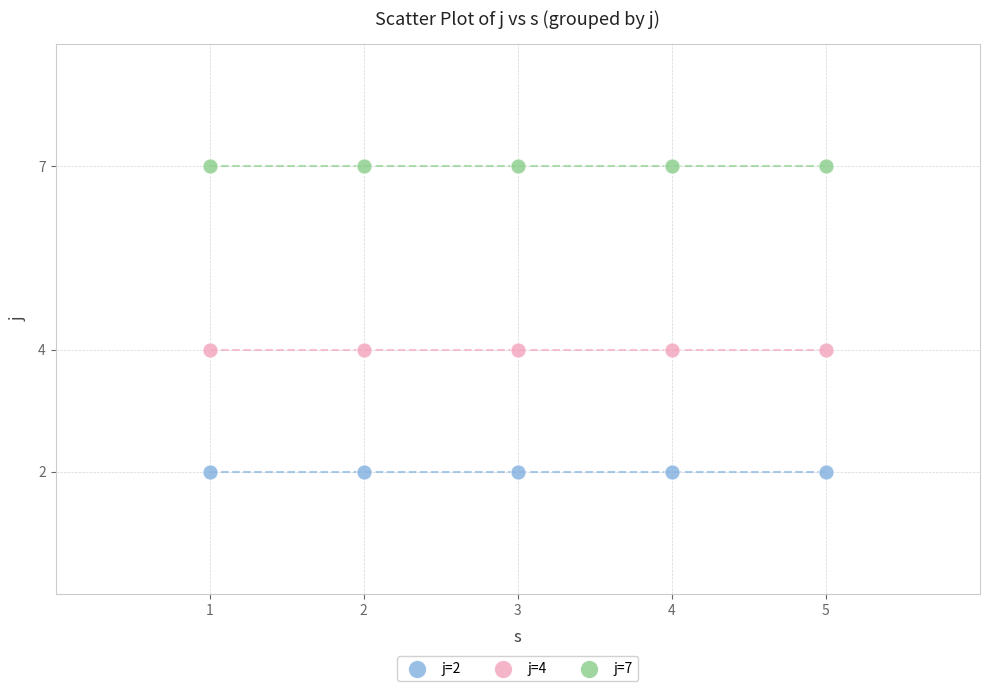

Which series reaches the maximum Y coordinate?

j=7